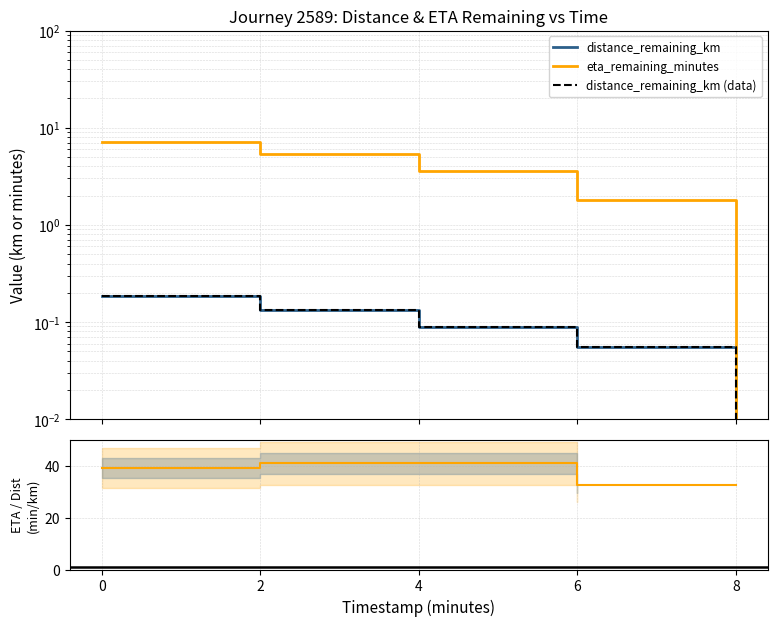

Which series has the largest total across all categories?

eta_remaining_minutes